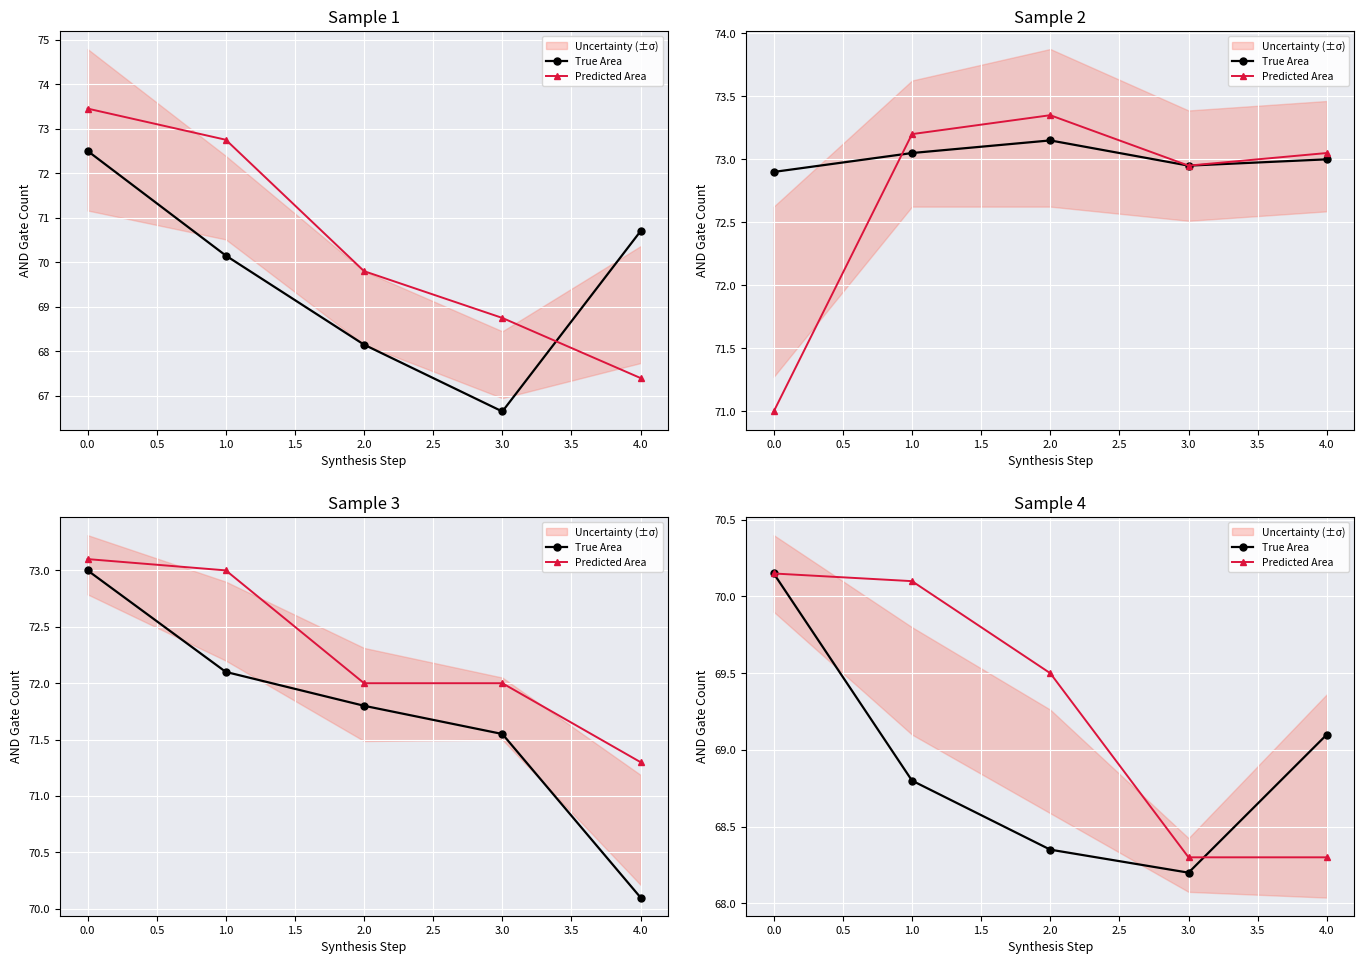

What are all the series names shown in the legend?

True Area, Predicted Area